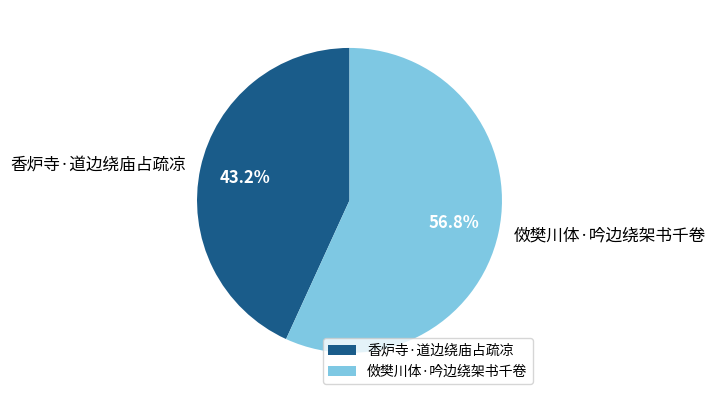

To the nearest percent, what percentage of the pie is 香炉寺·道边绕庙占疏凉?

43%